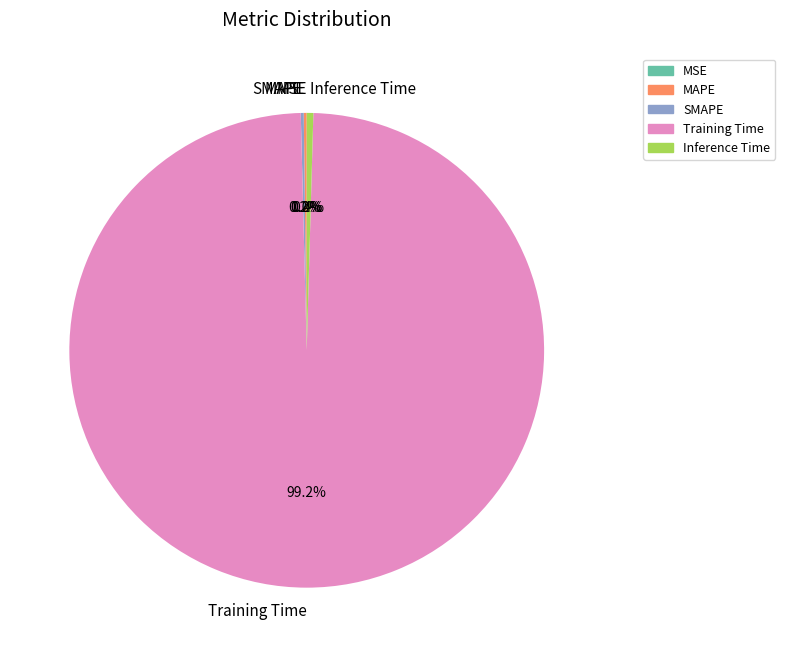

How much of the chart is everything except Inference Time?

99.6%